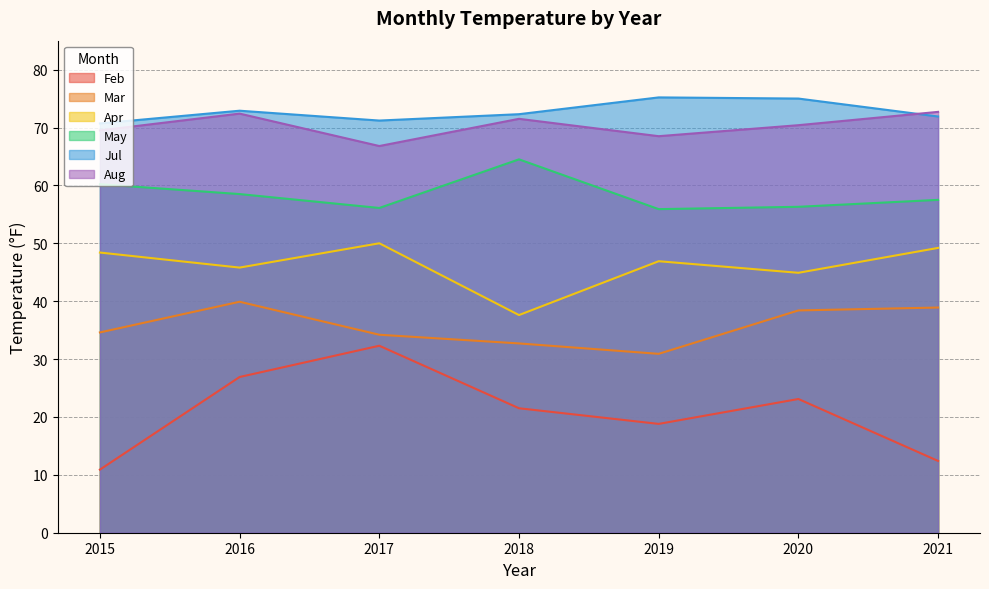

True or false: Aug has a value of 103.9 at 2021.

False